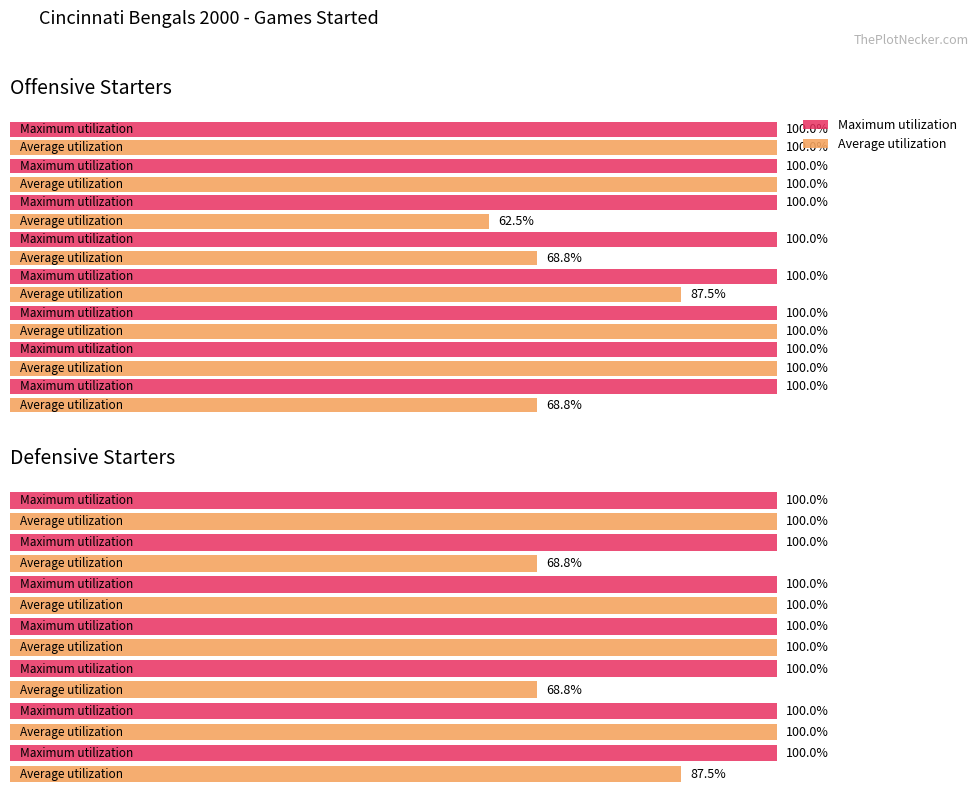

Rank the series by their maximum value, from lowest to highest.

Maximum utilization, Average utilization